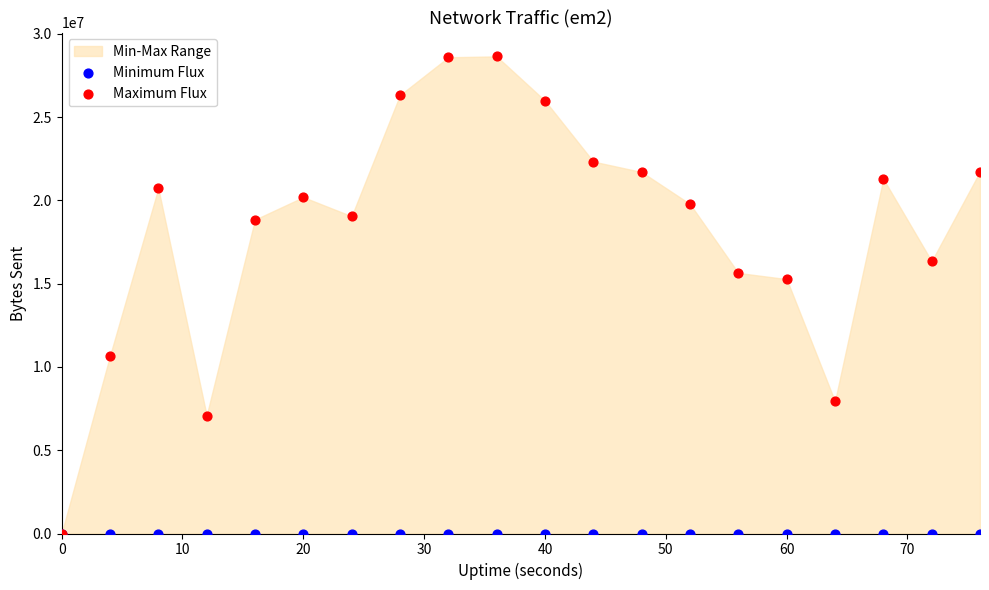

In the Maximum Flux series, what Y value is closest to 14323210?

15272816